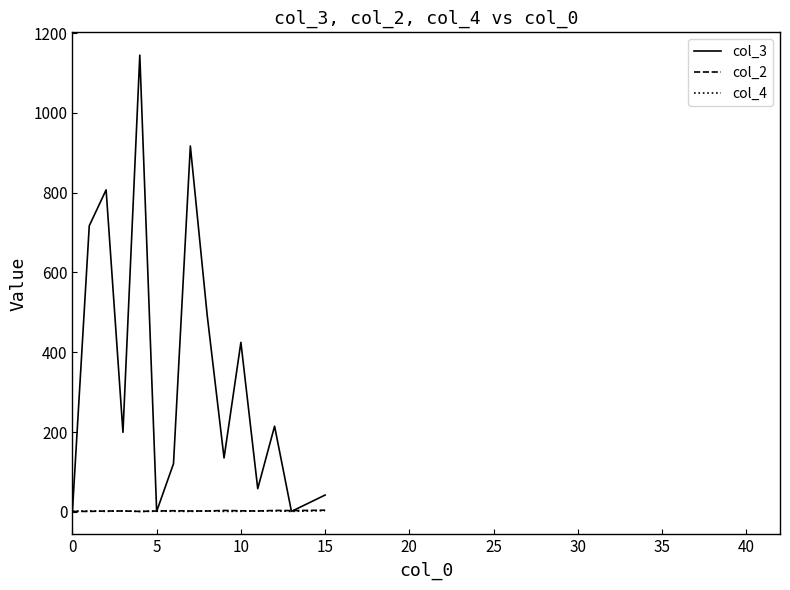

Which series has the widest spread of values?

col_3